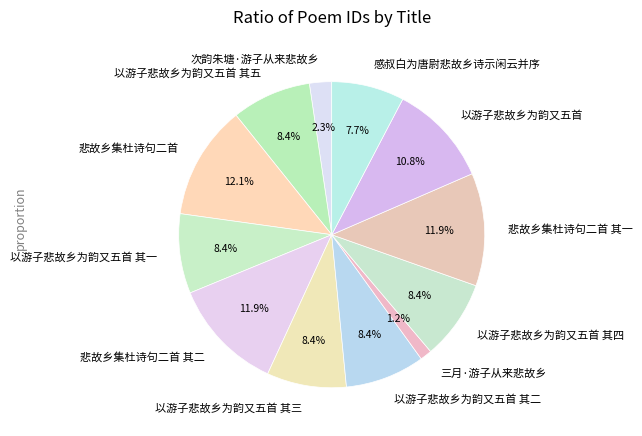

Is the sum of 感叔白为唐尉悲故乡诗示闲云并序 and 以游子悲故乡为韵又五首 其三 greater than half?

No